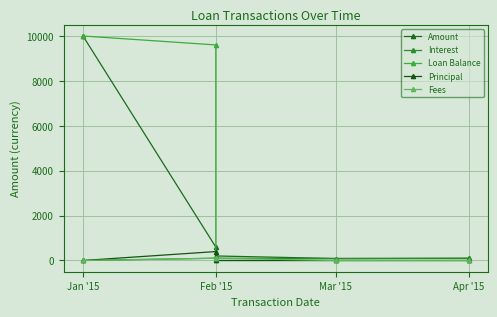

Rank the series by their maximum value, from highest to lowest.

Amount, Loan Balance, Principal, Interest, Fees